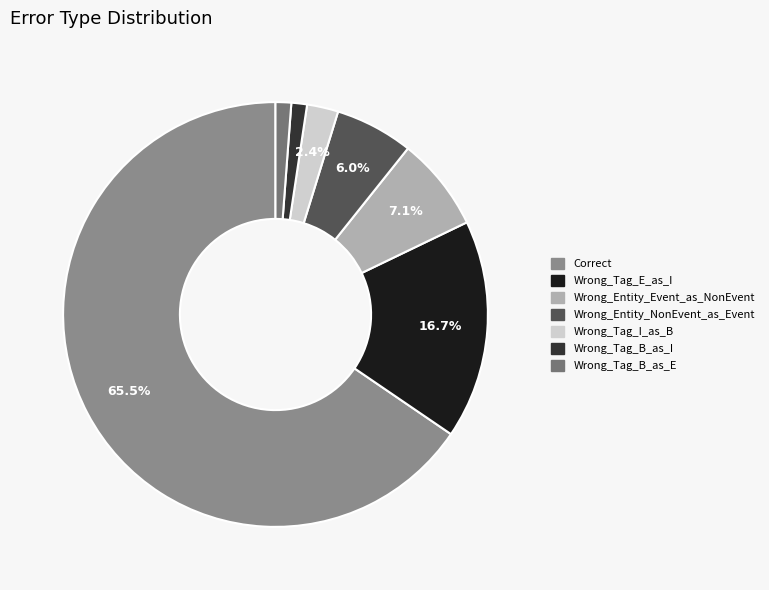

Is Wrong_Tag_B_as_I the majority of the pie?

No